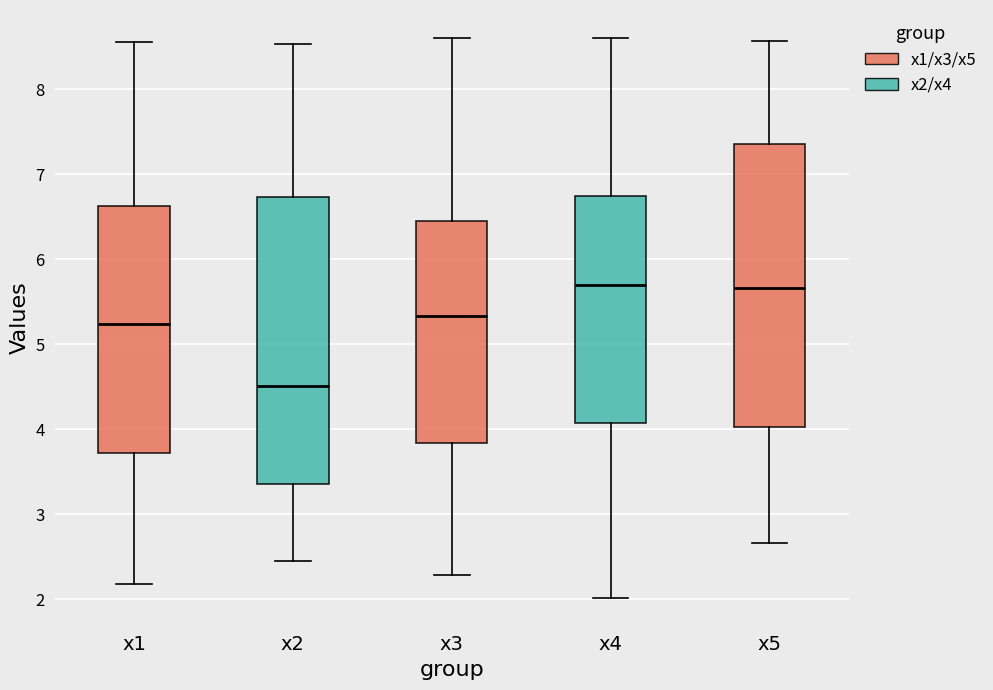

Where does the upper whisker of the box for x1 end on the y-axis? The values are not printed on the chart, so give them approximately, as read against the axis.

8.5